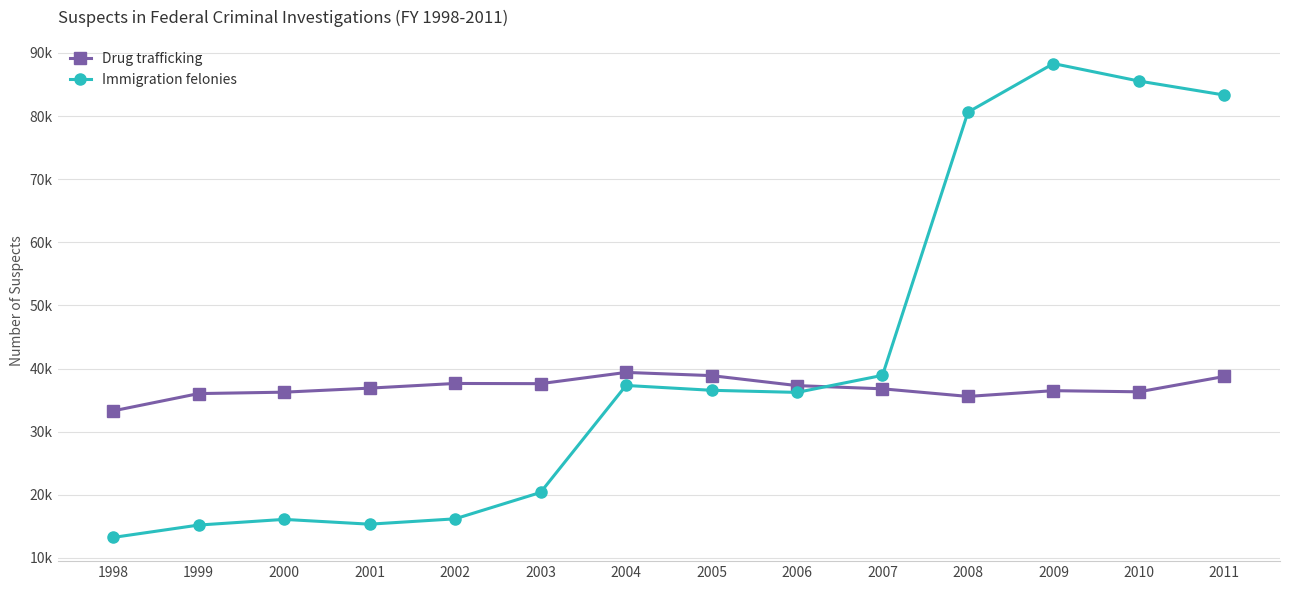

What are all the series names shown in the legend?

Drug trafficking, Immigration felonies